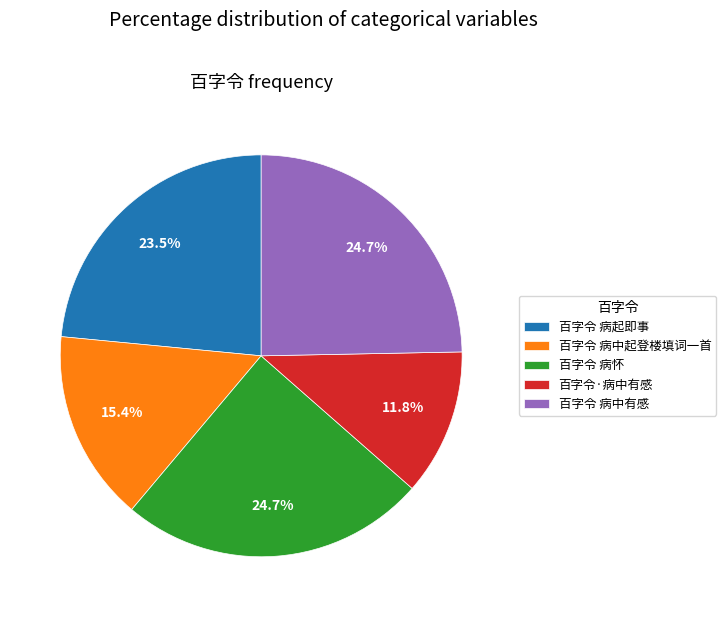

What is the ratio of the value at 百字令·病中有感 to the value at 百字令 病怀?

0.5